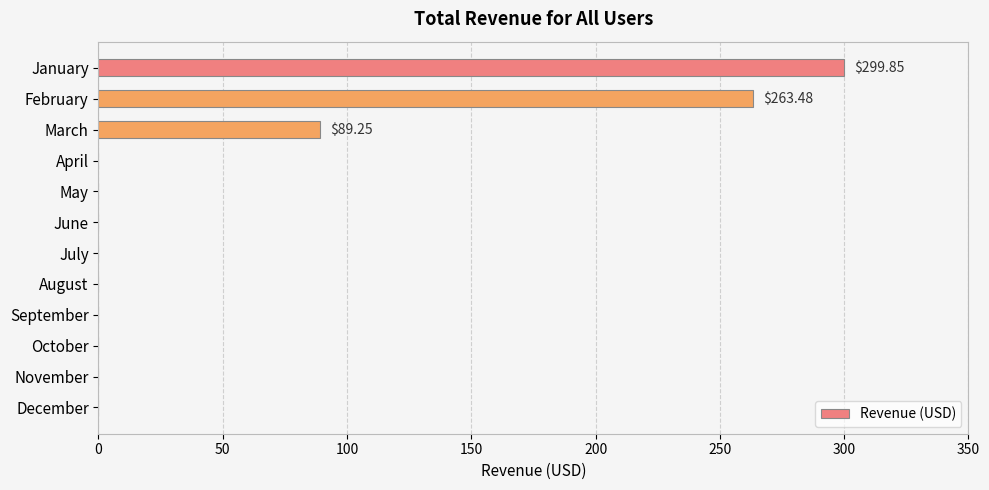

What is the sum of all values?

652.6